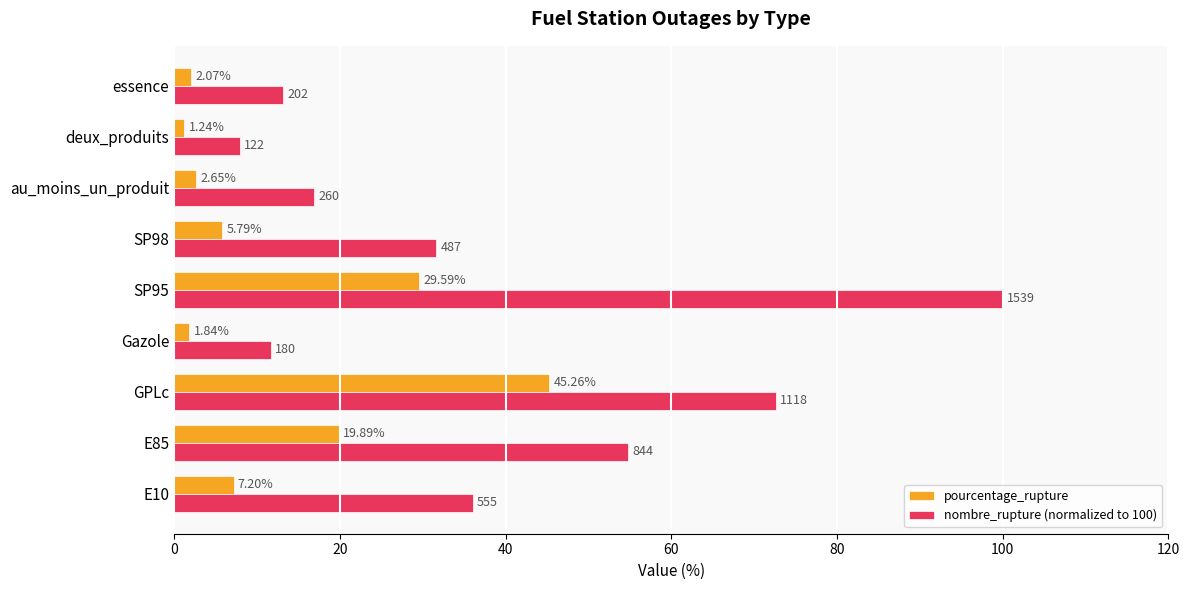

What is the difference between the highest and lowest values at 20?

35.0